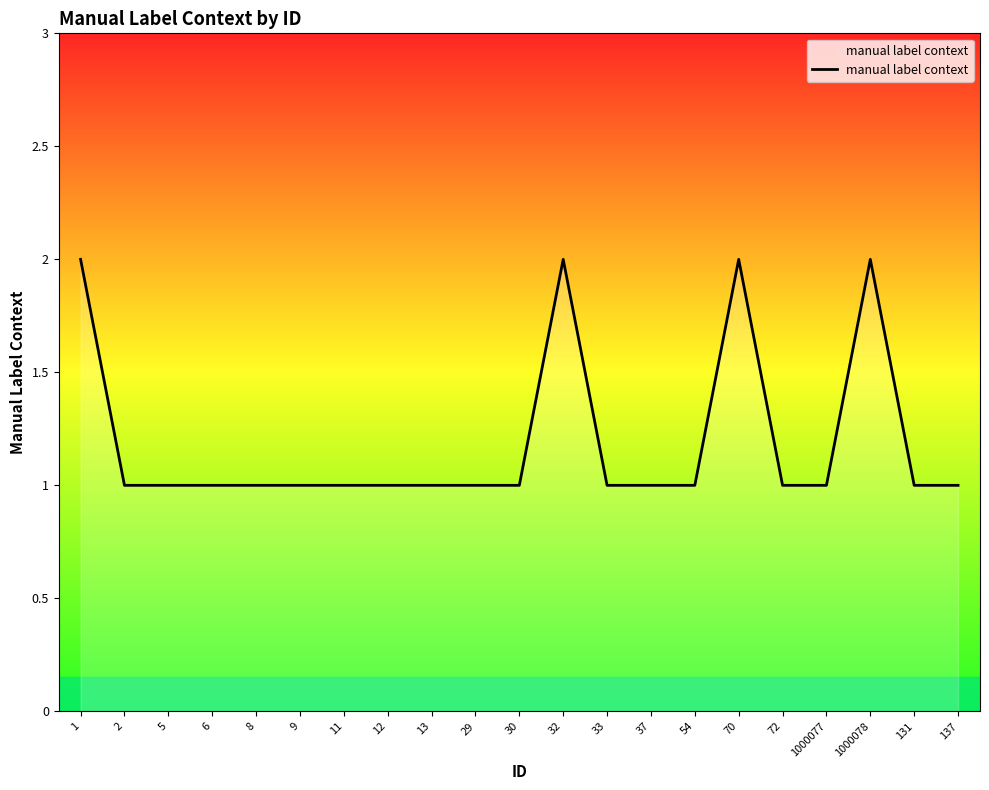

What position from the left is 70?

16